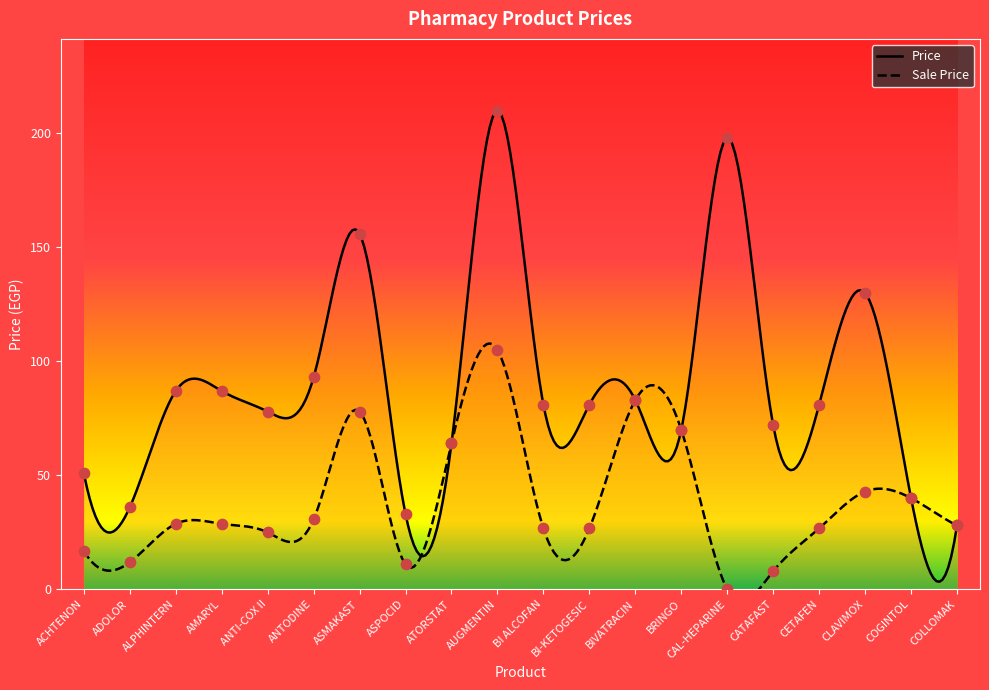

Which series reaches the maximum Y coordinate?

Price